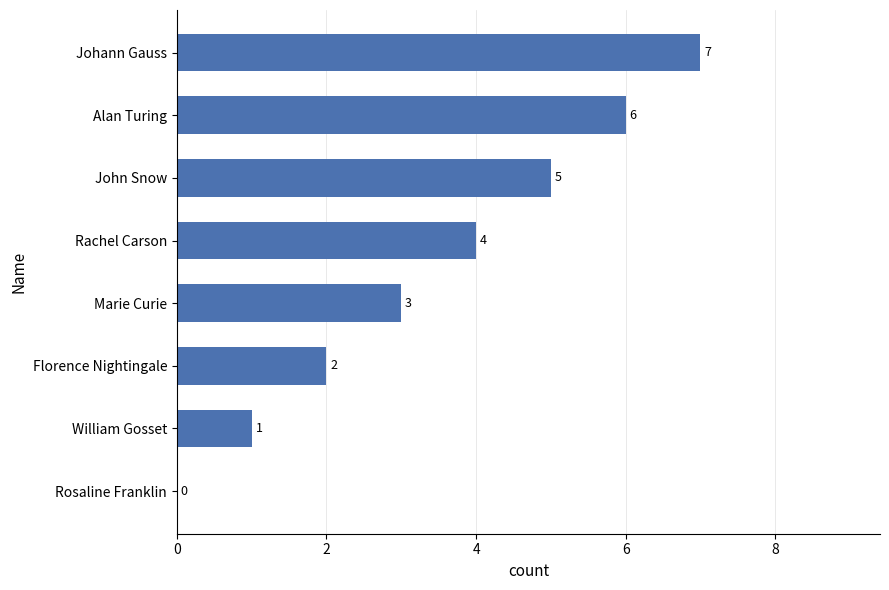

What is the sum of the values at Florence Nightingale and Johann Gauss?

9